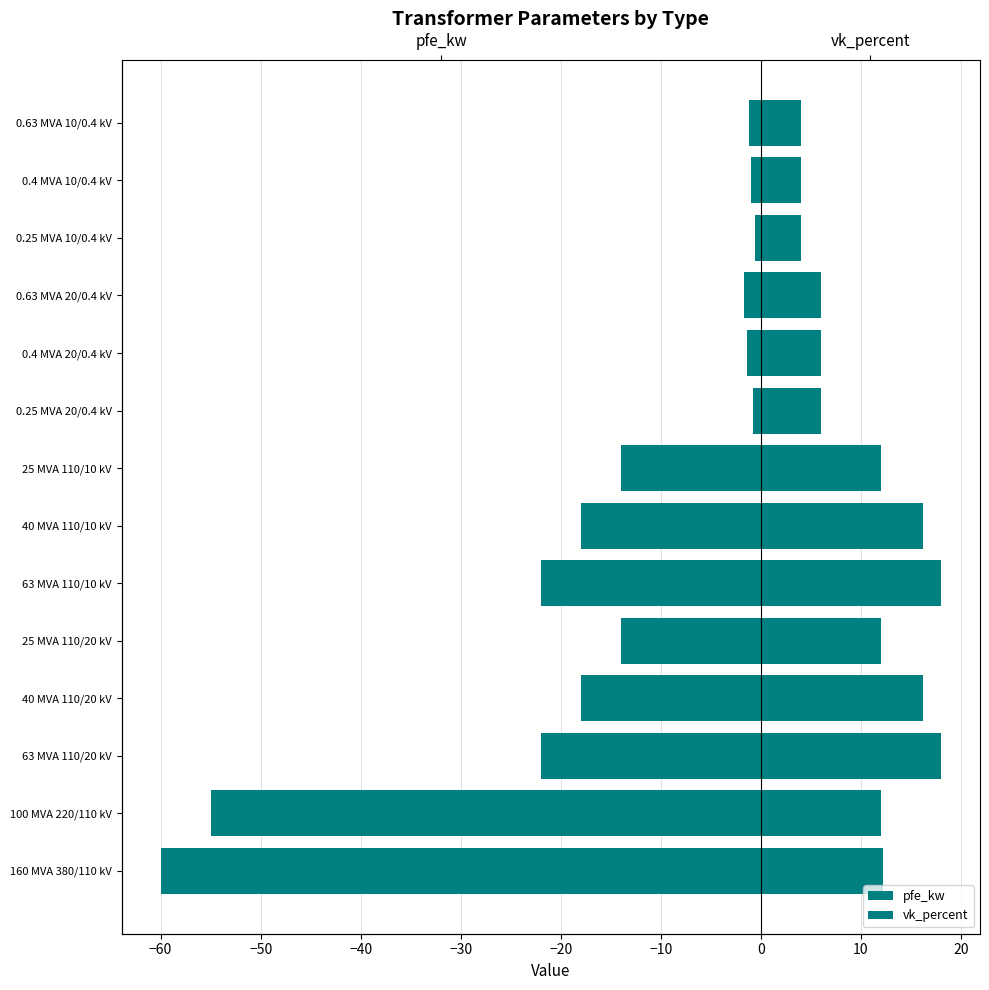

Is it true that vk_percent equals 6.0 at 0.25 MVA 20/0.4 kV?

True